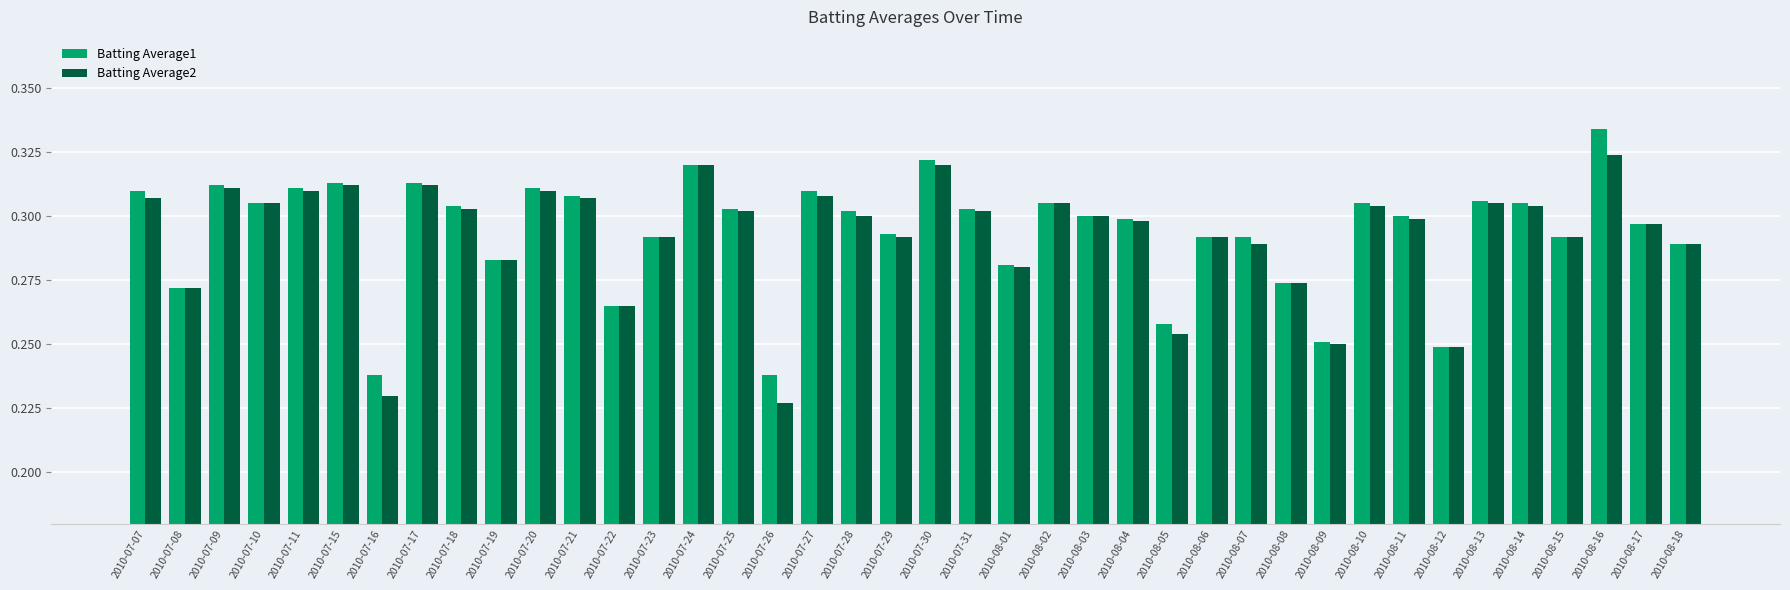

At which category does the chart reach its peak across all series?

2010-08-16